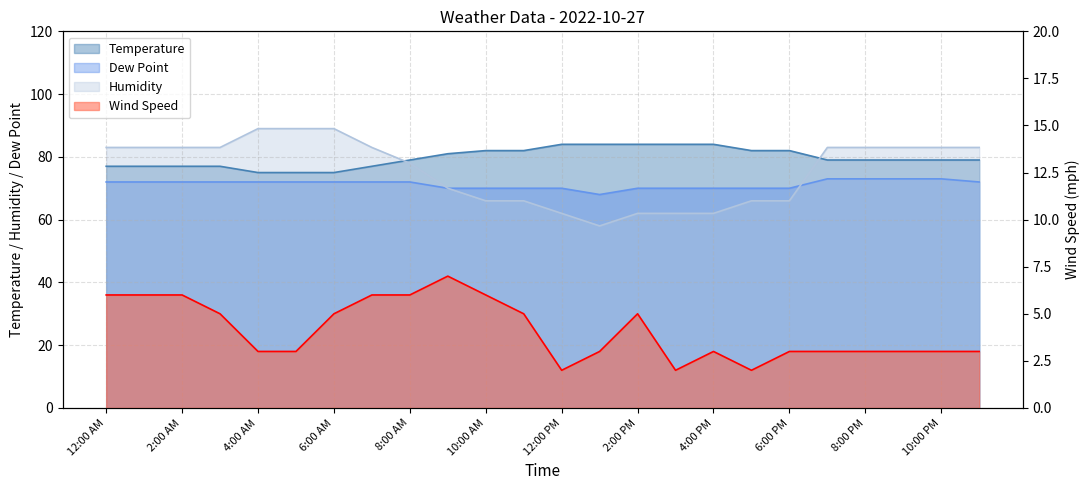

Reading left to right, extract all data points from this chart.

Temperature: 12:00 AM=77	1:00 AM=77	2:00 AM=77	3:00 AM=77	4:00 AM=75	5:00 AM=75	6:00 AM=75	7:00 AM=77	8:00 AM=79	9:00 AM=81	10:00 AM=82	11:00 AM=82	12:00 PM=84	1:00 PM=84	2:00 PM=84	3:00 PM=84	4:00 PM=84	5:00 PM=82	6:00 PM=82	7:00 PM=79	8:00 PM=79	9:00 PM=79	10:00 PM=79	11:00 PM=79
Dew Point: 12:00 AM=72	1:00 AM=72	2:00 AM=72	3:00 AM=72	4:00 AM=72	5:00 AM=72	6:00 AM=72	7:00 AM=72	8:00 AM=72	9:00 AM=70	10:00 AM=70	11:00 AM=70	12:00 PM=70	1:00 PM=68	2:00 PM=70	3:00 PM=70	4:00 PM=70	5:00 PM=70	6:00 PM=70	7:00 PM=73	8:00 PM=73	9:00 PM=73	10:00 PM=73	11:00 PM=72
Humidity: 12:00 AM=83	1:00 AM=83	2:00 AM=83	3:00 AM=83	4:00 AM=89	5:00 AM=89	6:00 AM=89	7:00 AM=83	8:00 AM=78	9:00 AM=70	10:00 AM=66	11:00 AM=66	12:00 PM=62	1:00 PM=58	2:00 PM=62	3:00 PM=62	4:00 PM=62	5:00 PM=66	6:00 PM=66	7:00 PM=83	8:00 PM=83	9:00 PM=83	10:00 PM=83	11:00 PM=83
Wind Speed: 12:00 AM=6	1:00 AM=6	2:00 AM=6	3:00 AM=5	4:00 AM=3	5:00 AM=3	6:00 AM=5	7:00 AM=6	8:00 AM=6	9:00 AM=7	10:00 AM=6	11:00 AM=5	12:00 PM=2	1:00 PM=3	2:00 PM=5	3:00 PM=2	4:00 PM=3	5:00 PM=2	6:00 PM=3	7:00 PM=3	8:00 PM=3	9:00 PM=3	10:00 PM=3	11:00 PM=3